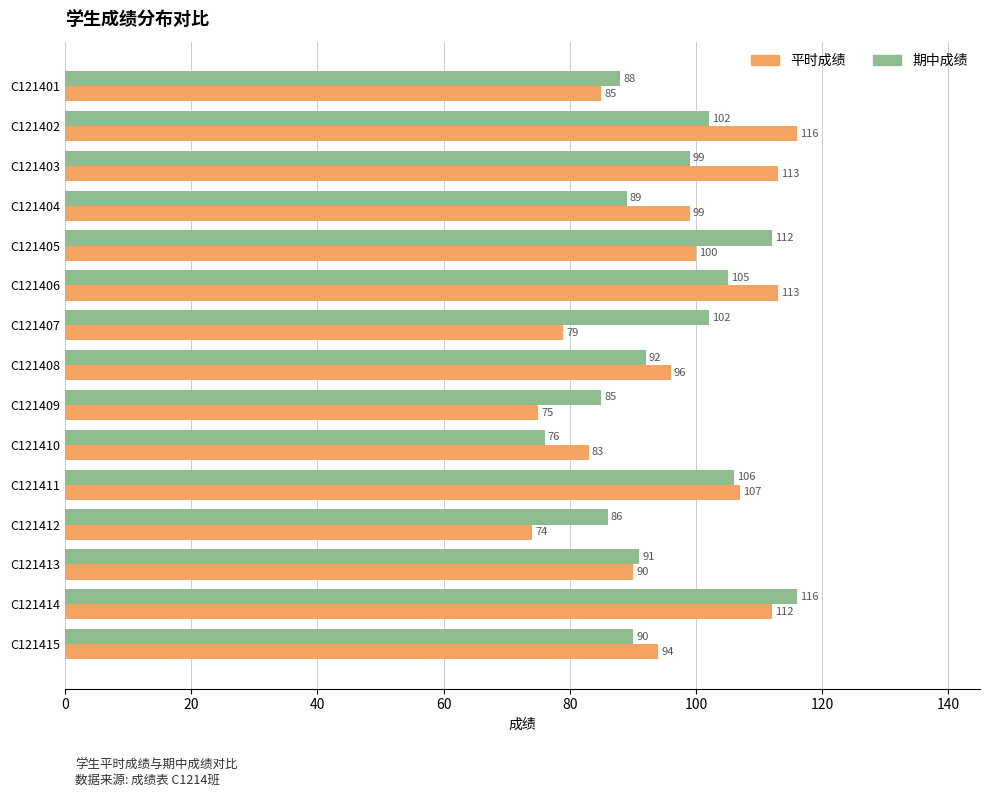

What is the spread (max minus min) of values at C121406?

8